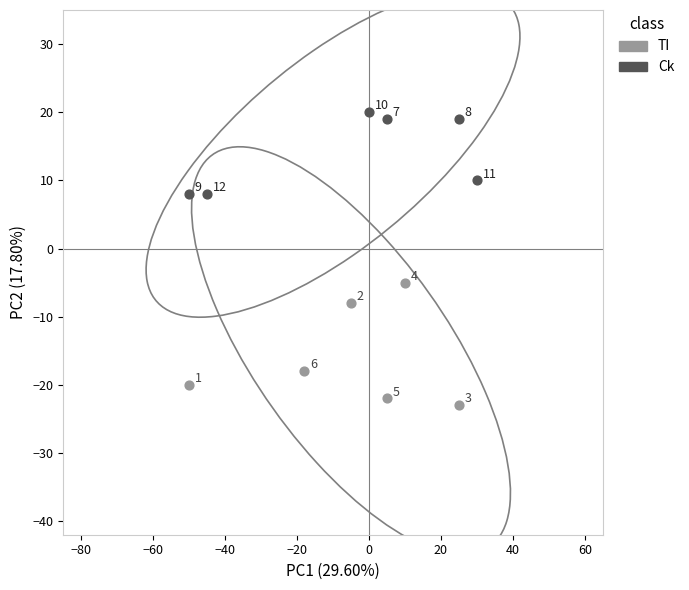

What are all the series names shown in the legend?

TI, Ck